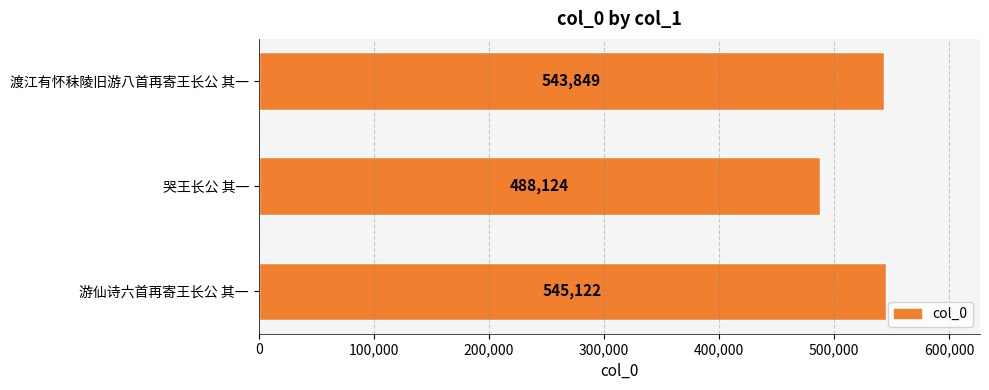

What is the average value?

525698